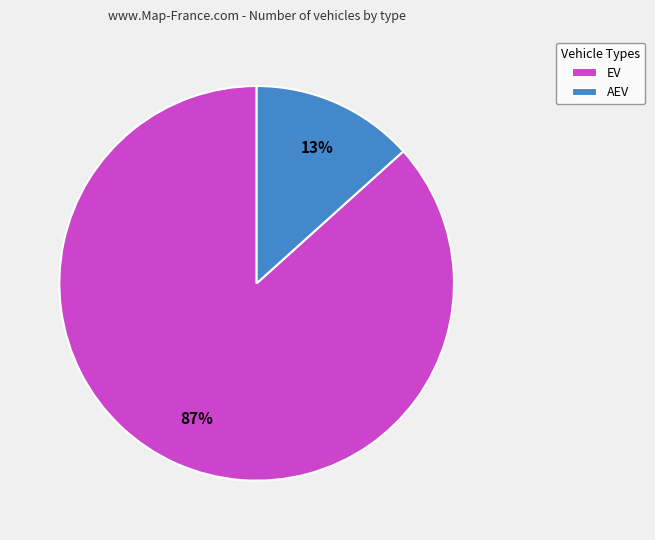

The AEV slice represents 24% of the pie. True or false?

False